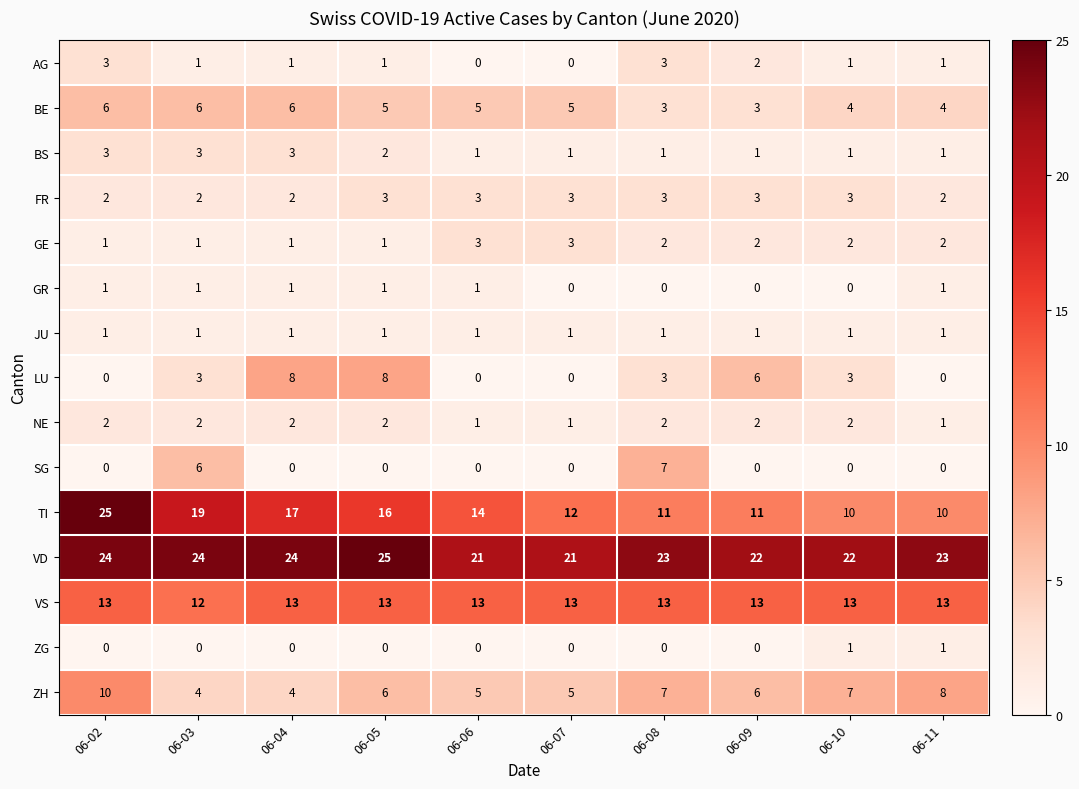

What is the total value across all series at 06-06?

68